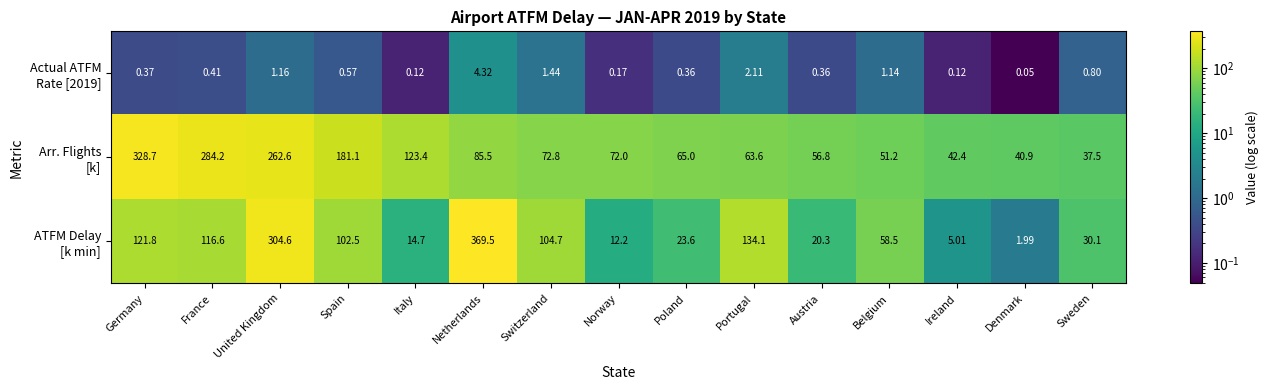

Which category has the highest value across all series?

Netherlands